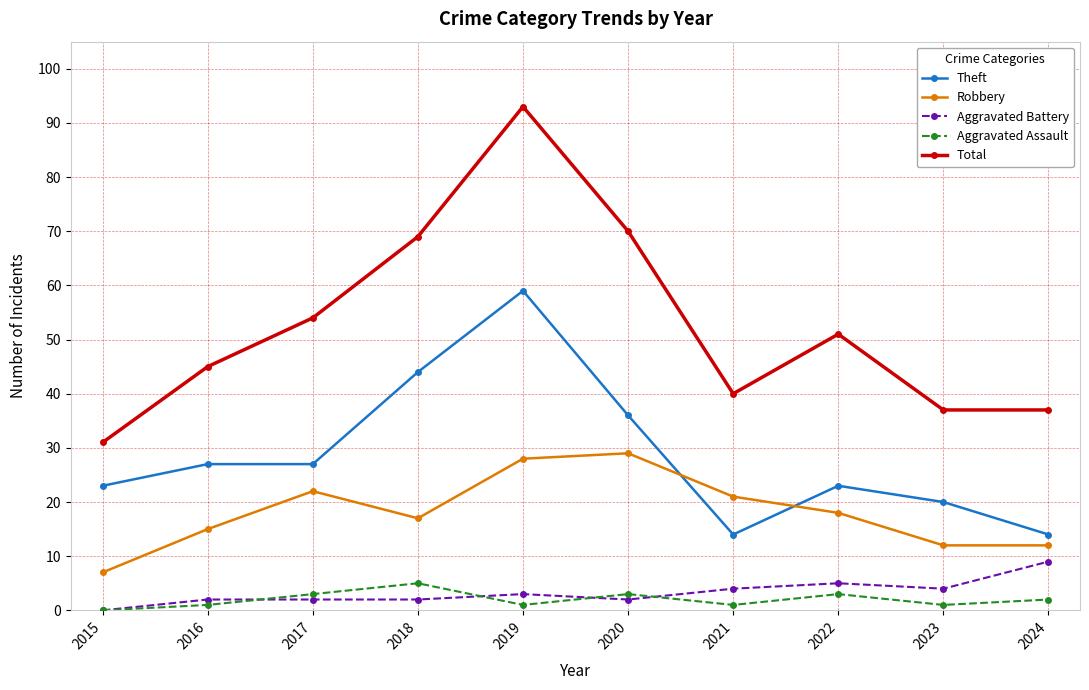

How many lines are shown in the chart?

5